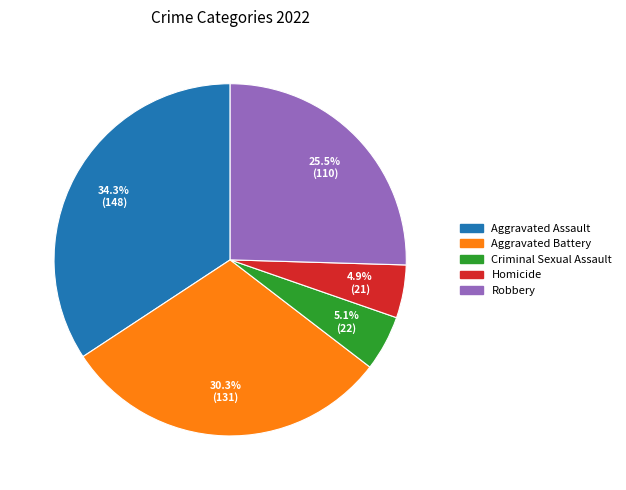

Is it true that Aggravated Assault is 34% of the pie?

True